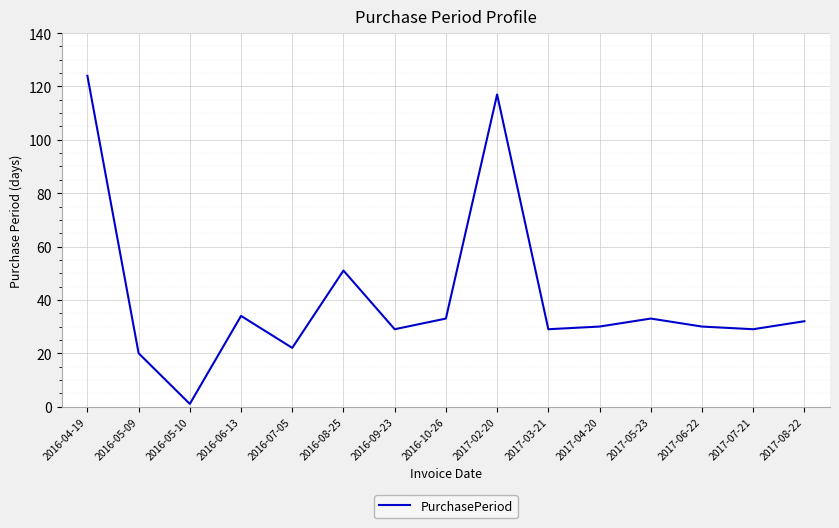

What is the maximum value shown in the chart?

124